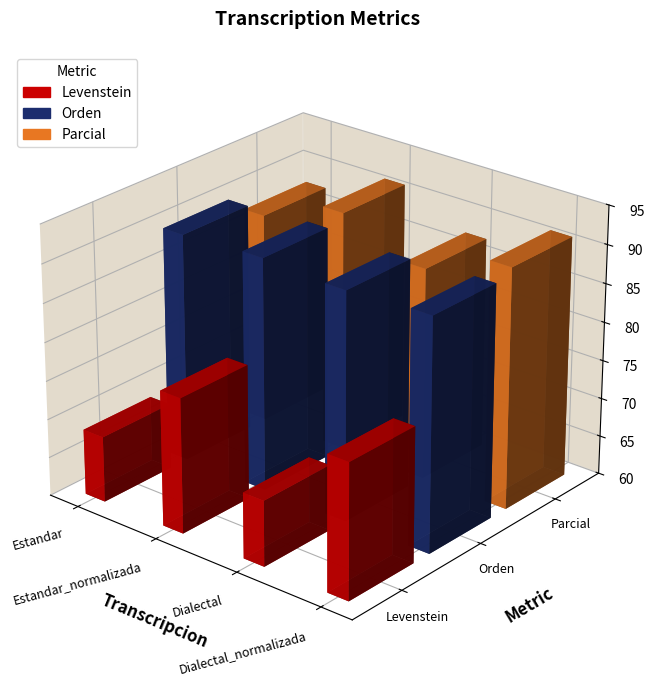

What value does the Levenstein series have at Dialectal?

68.5